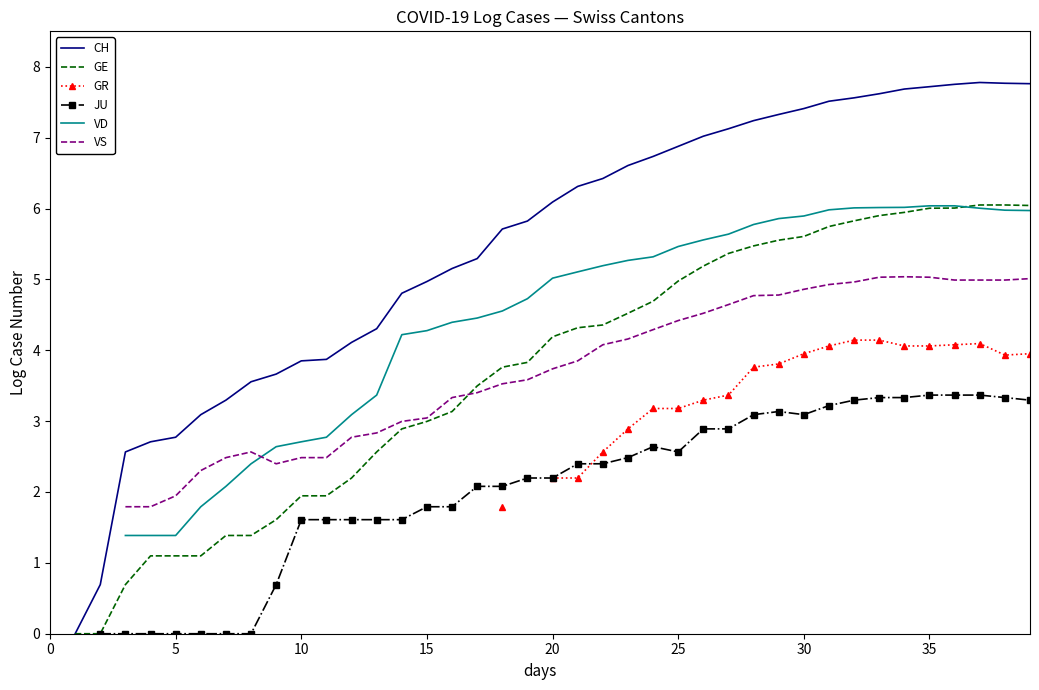

Does the chart have visible grid lines?

No